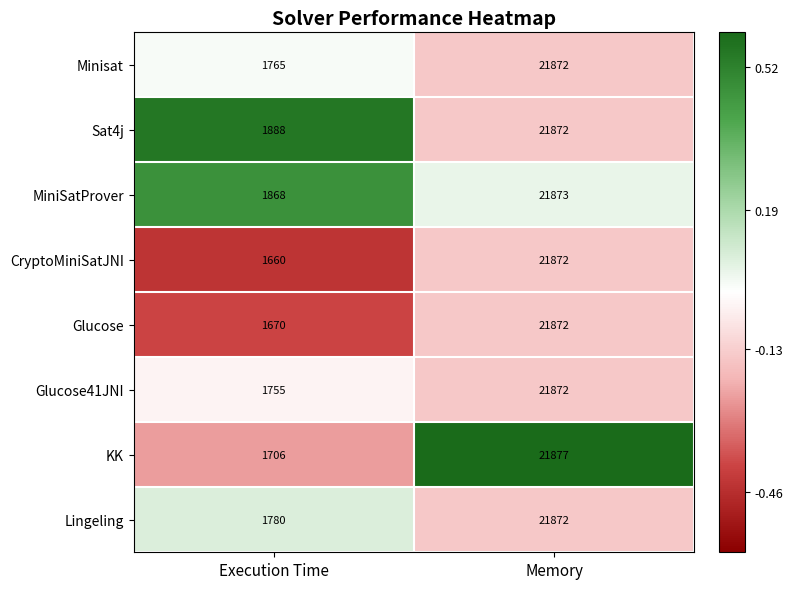

Which series has the largest total across all categories?

Sat4j